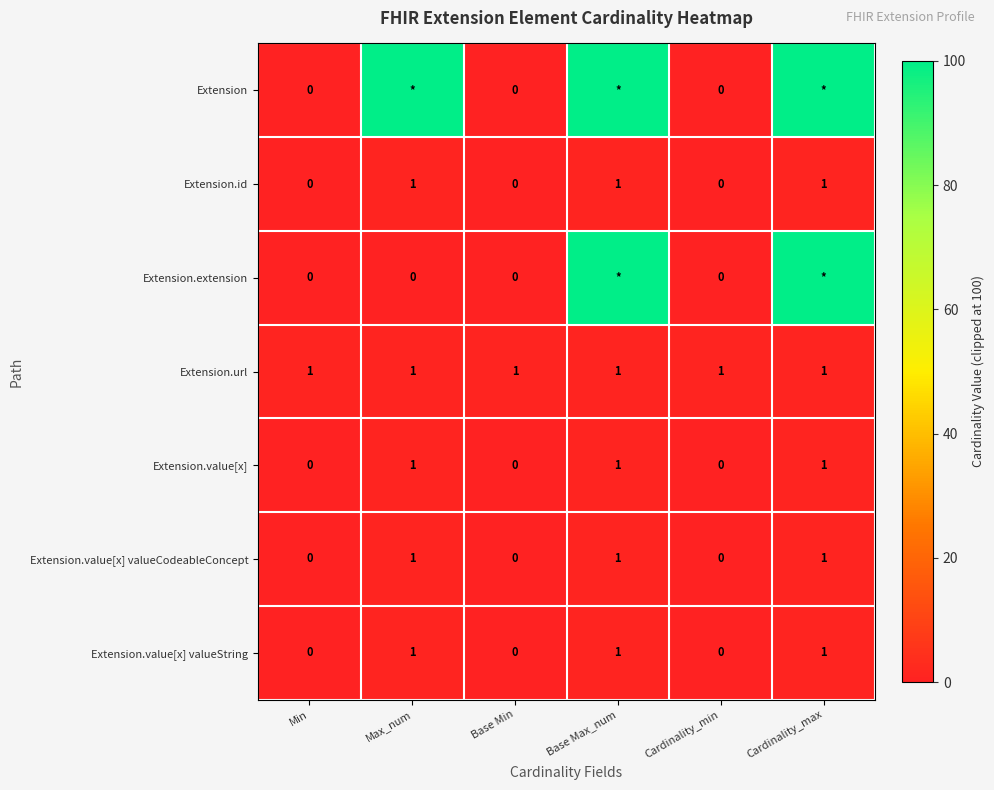

Which has a higher value, Cardinality_min or Cardinality_max?

Cardinality_max